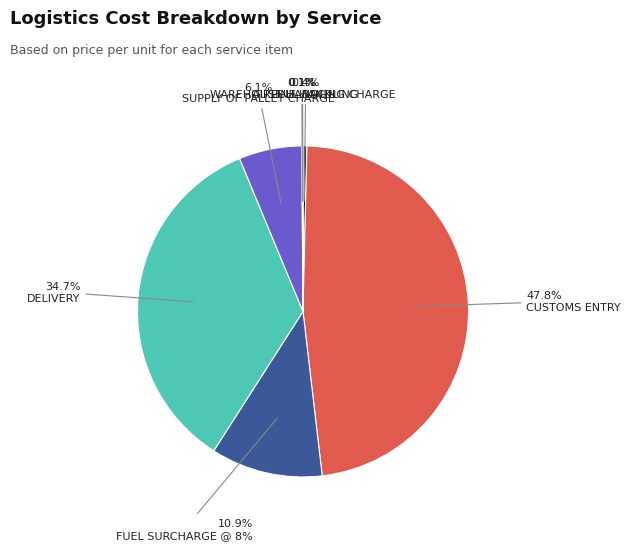

Is there any slice that represents more than half of the pie?

No